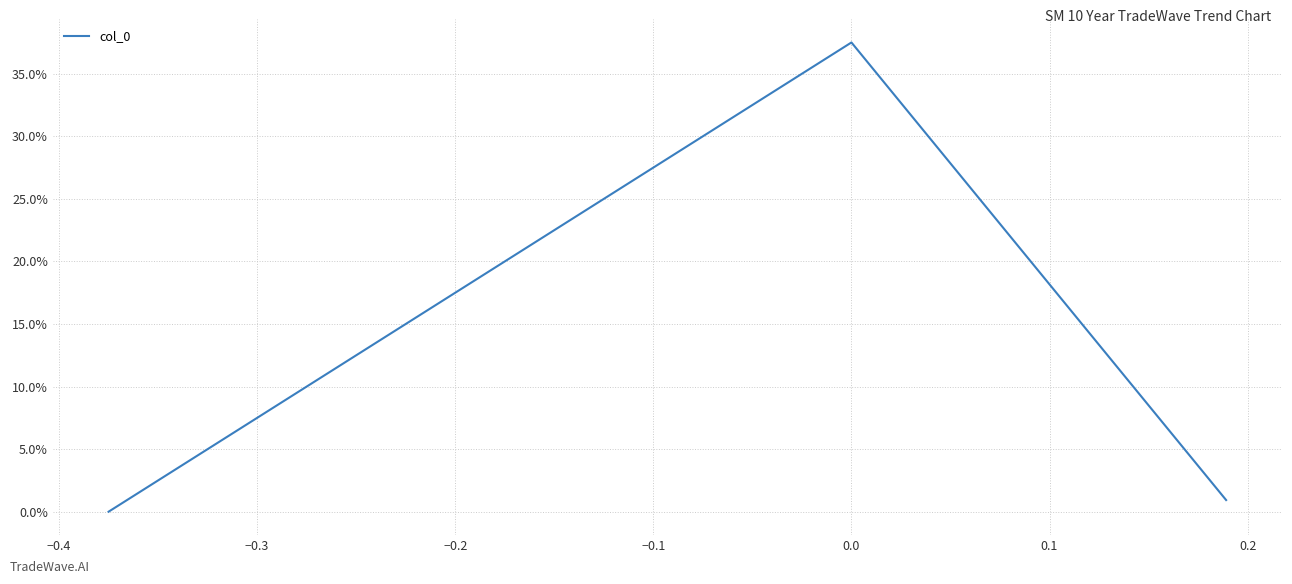

Does the chart display data point markers on the line(s)?

No